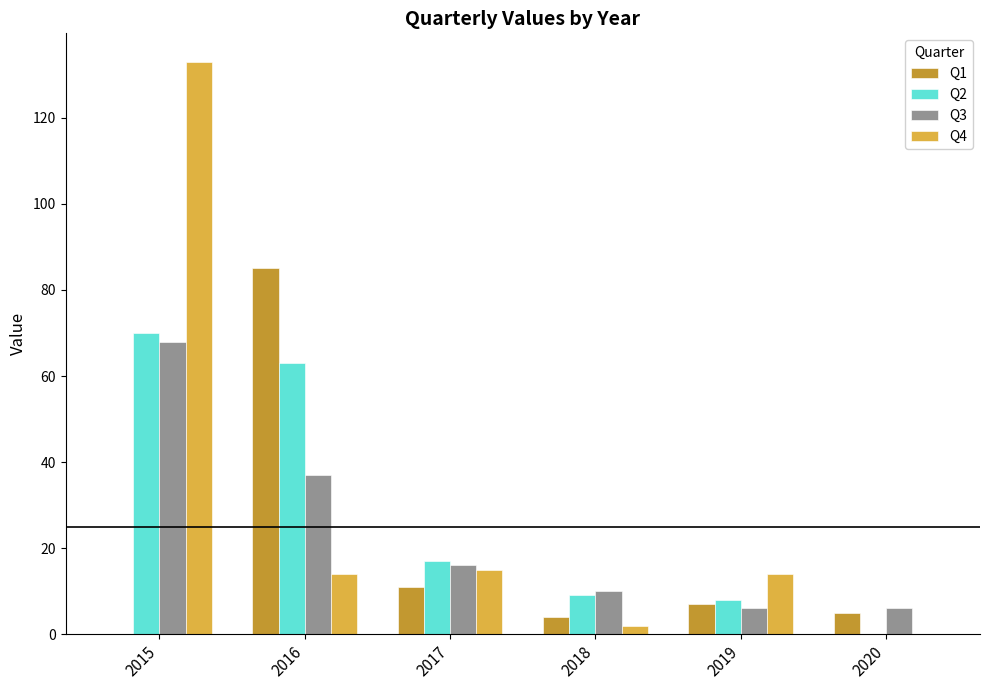

The Q2 series shows 15 at 2018. True or false?

False